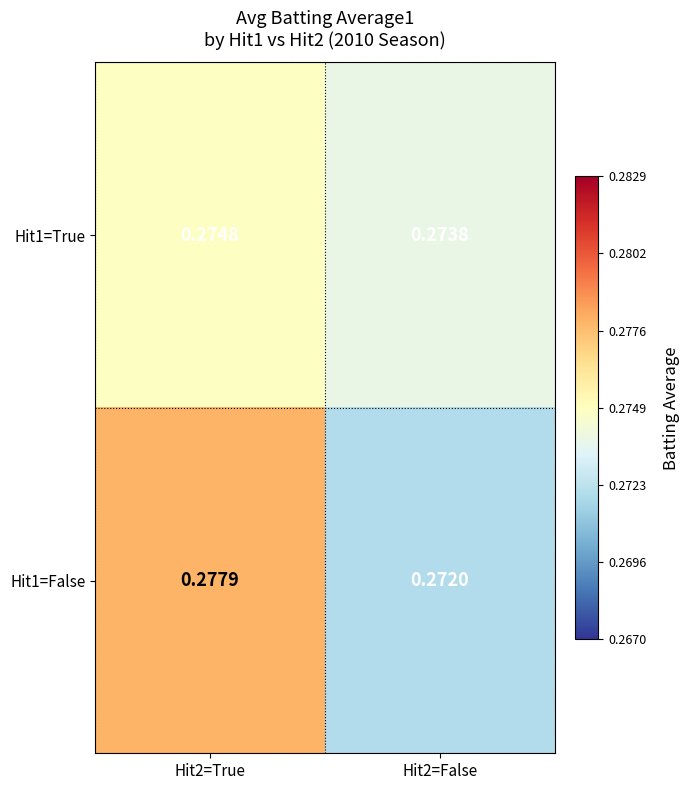

Count the number of categories in the chart.

2